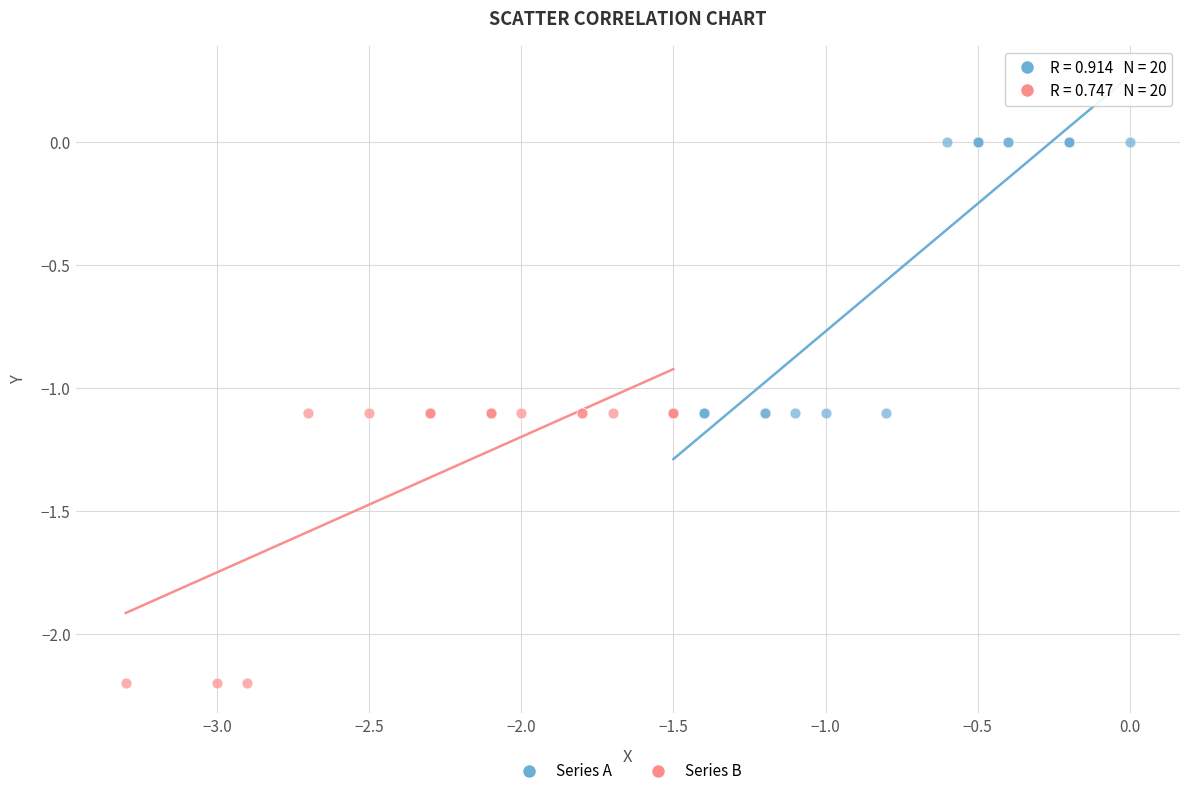

Which series contains the highest Y value?

Series A